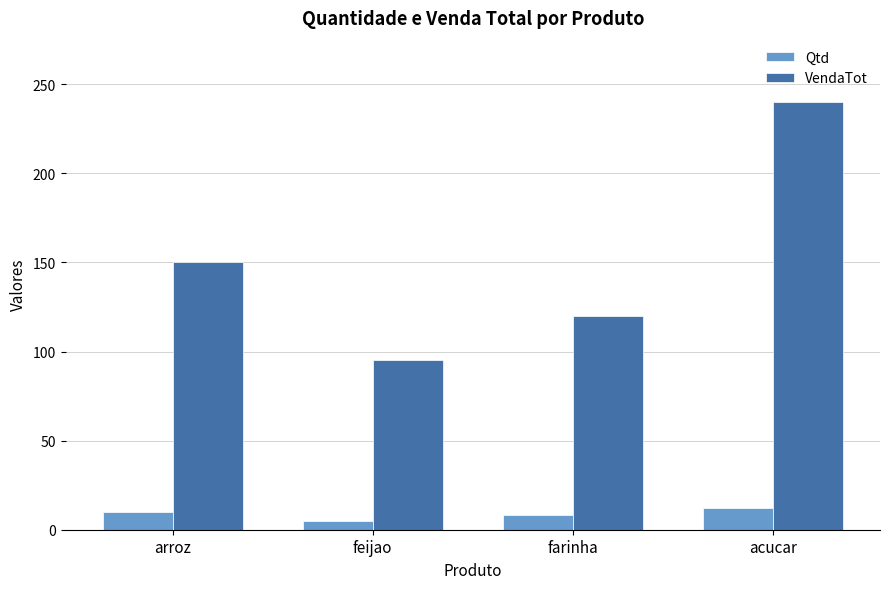

The VendaTot series shows 37 at arroz. True or false?

False